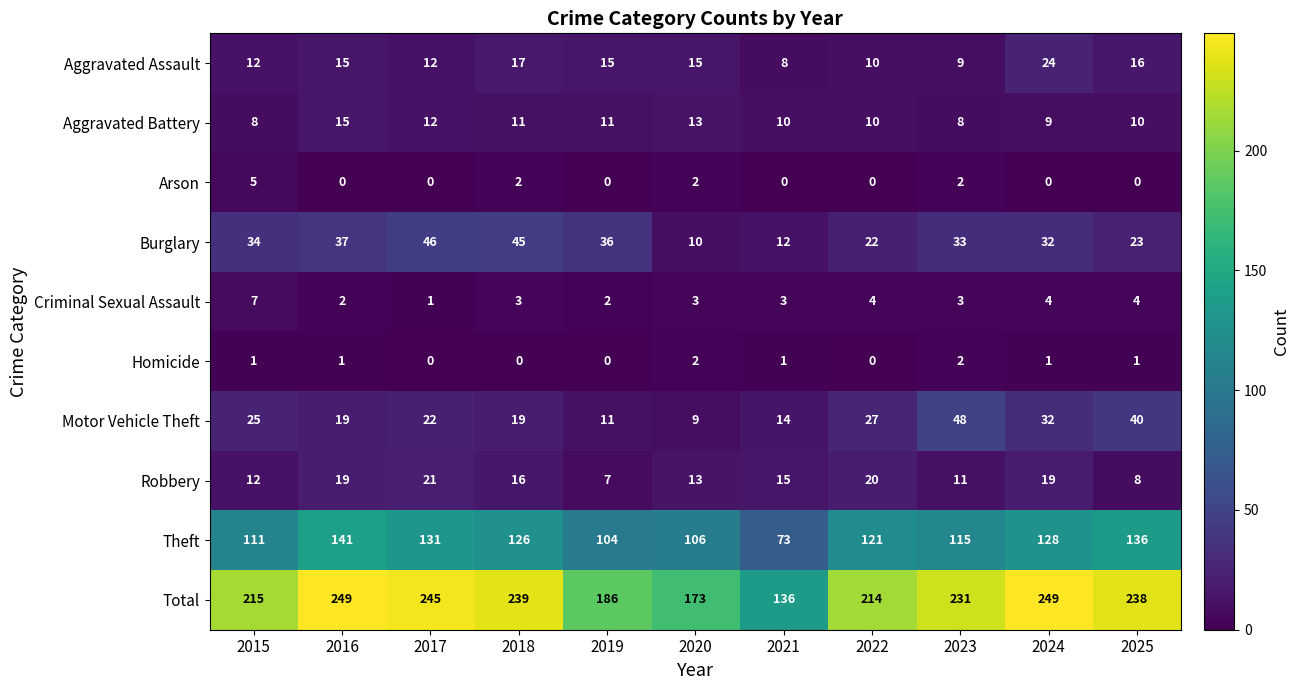

Count the number of data series in this chart.

10